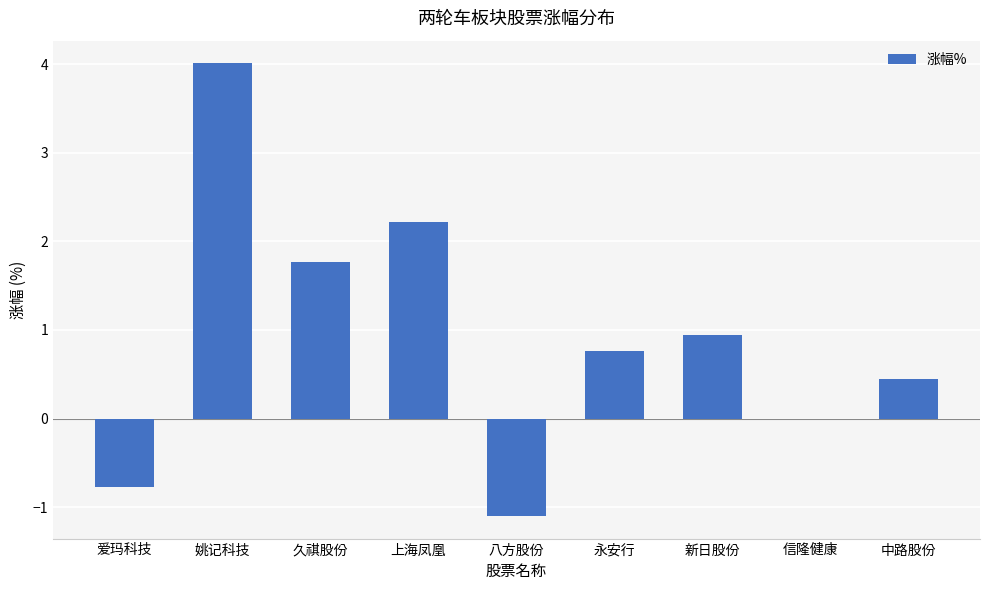

Reading left to right, extract all data points from this chart.

-0.8	4.0	1.8	2.2	-1.1	0.8	0.9	0.0	0.5